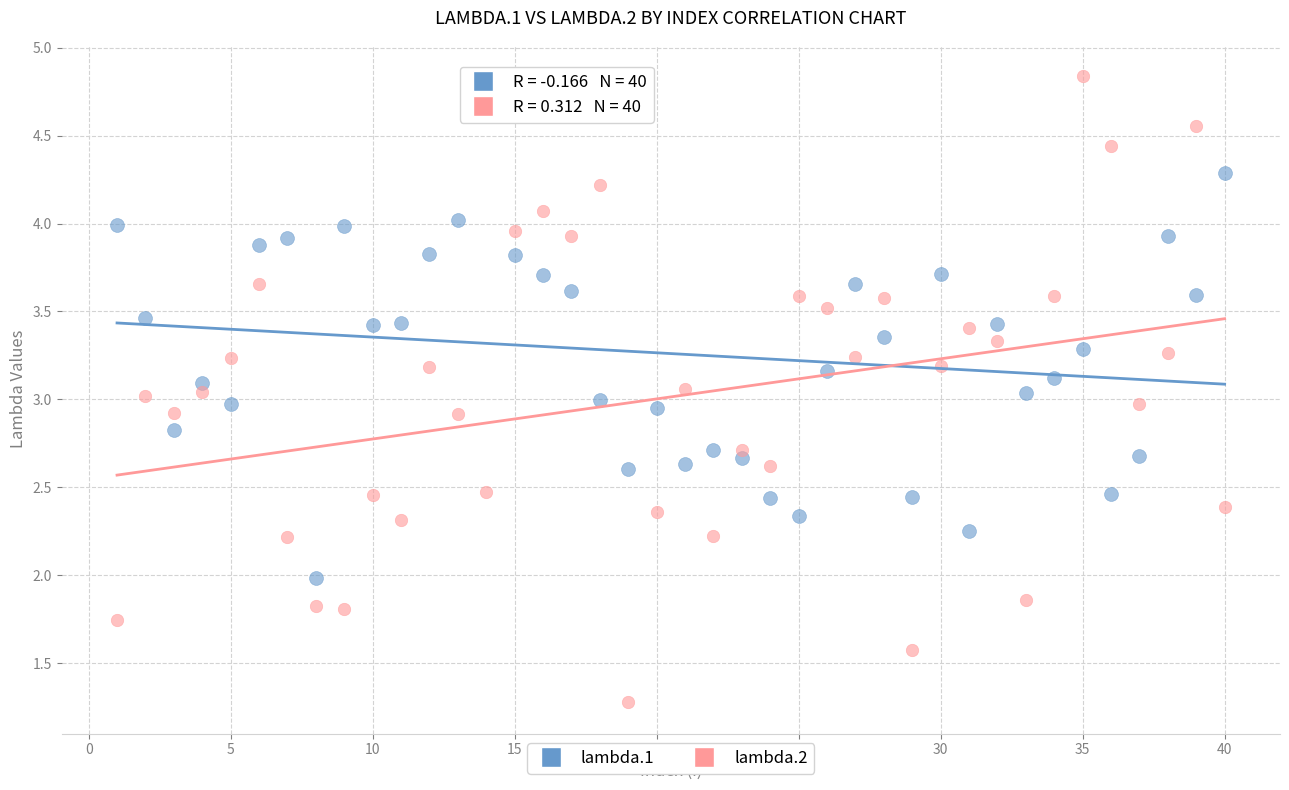

Across all data points, what is the range of Y values (max minus min)?

3.6